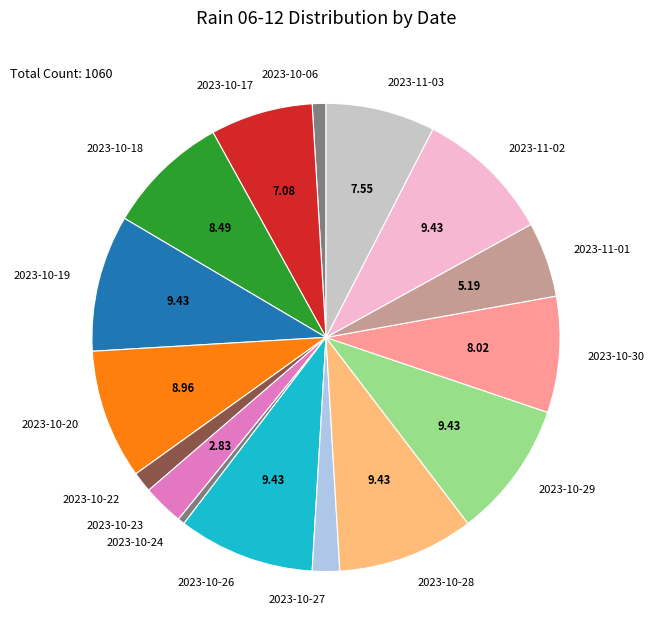

Does 2023-10-24 account for over 50% of the chart?

No